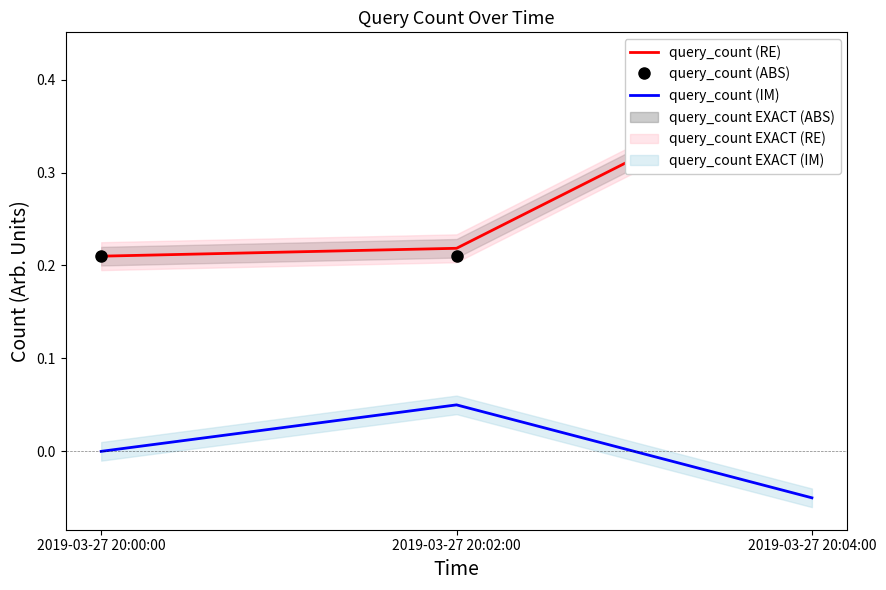

Is it true that query_count (IM) equals -0.0 at 2019-03-27 20:04:00?

False